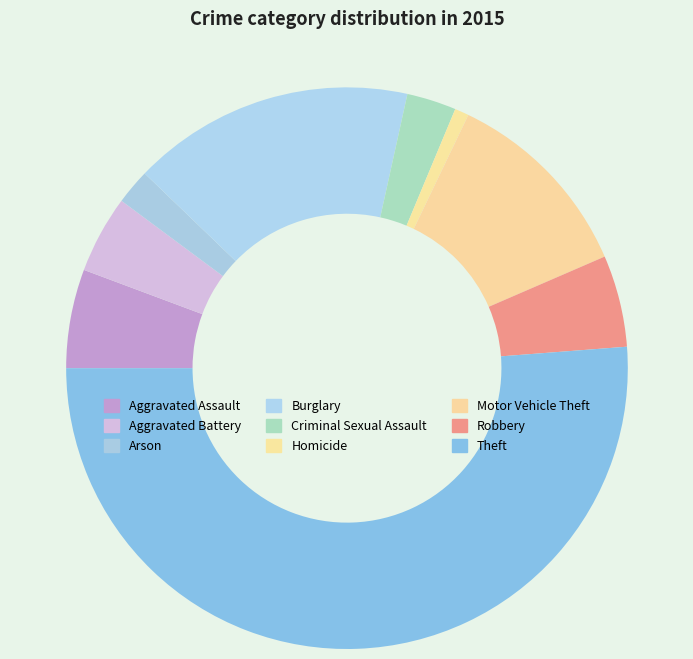

Which slice represents more than half of the pie?

Theft